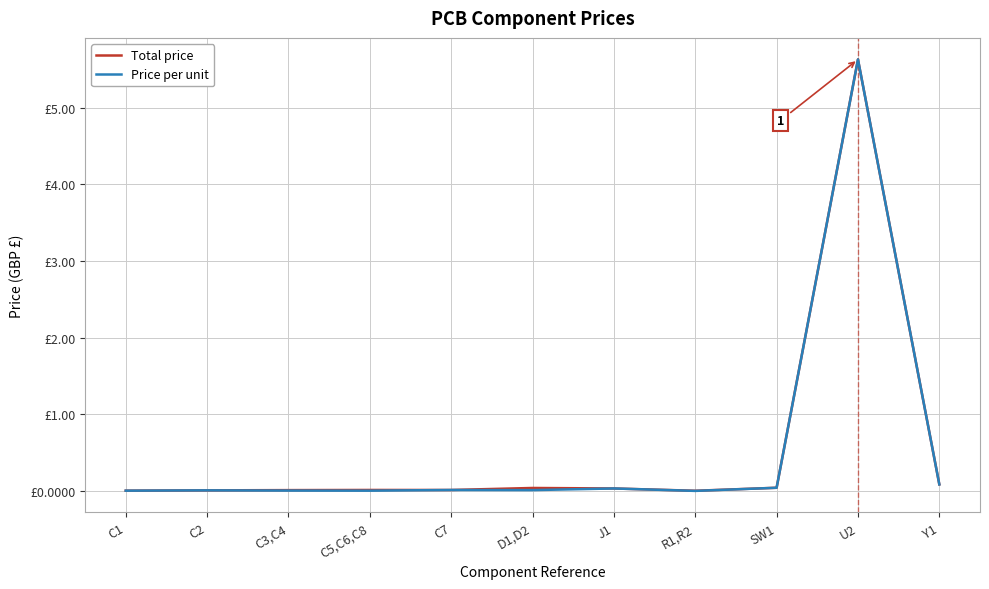

Is the value of Total price at C1 greater than the value of Price per unit at U2?

No